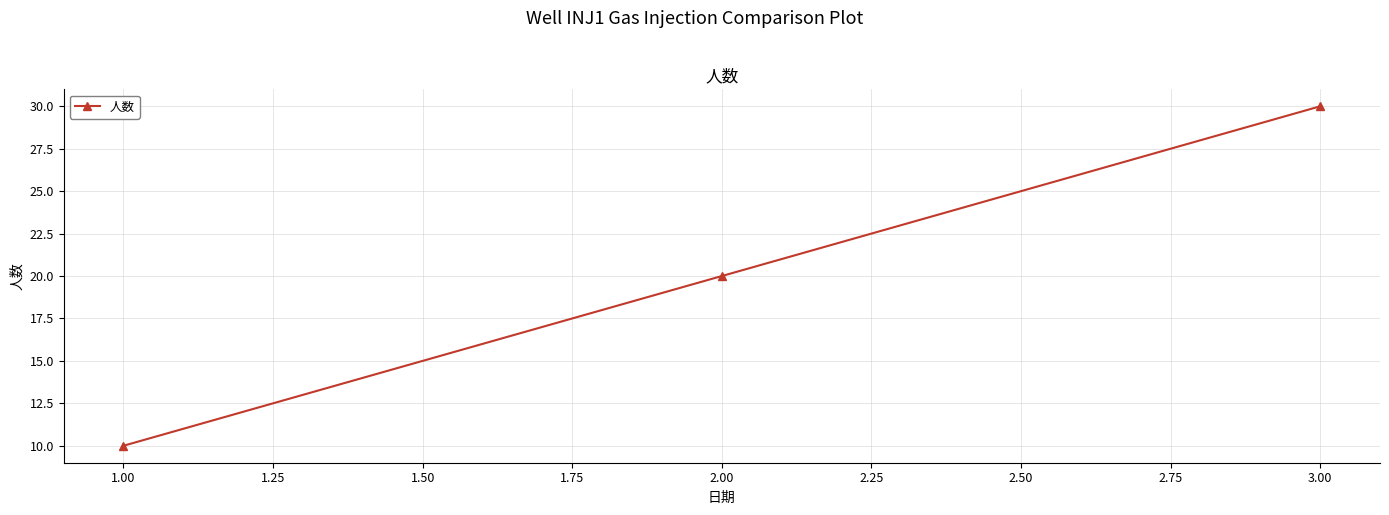

The value at 3.00 is 30. True or false?

True